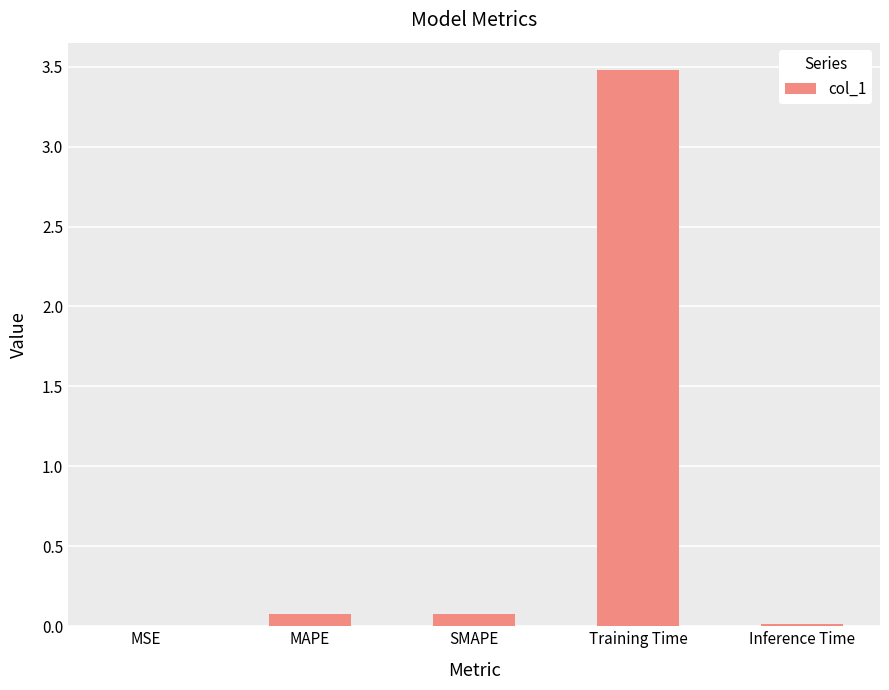

Between Training Time and MSE, which is larger?

Training Time